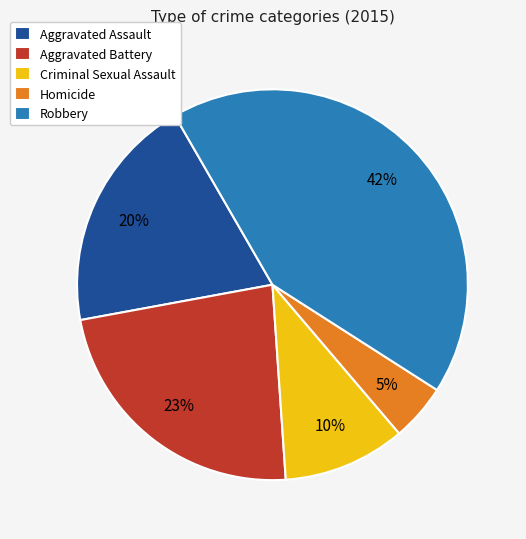

What percentage is the Homicide slice, to the nearest percent?

5%